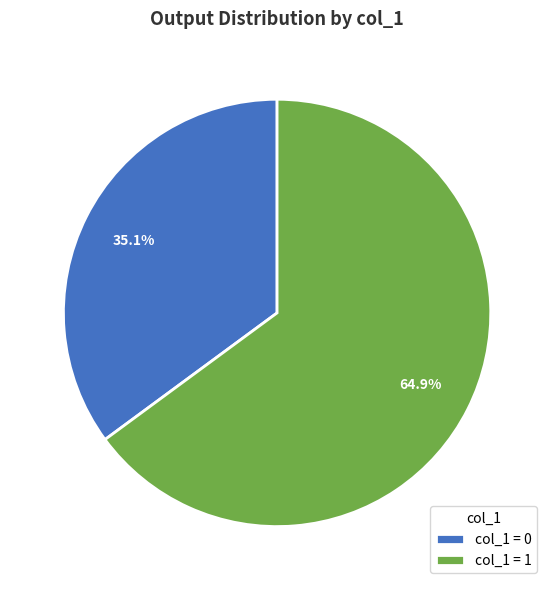

Rank the categories by value from lowest to highest.

col_1 = 0, col_1 = 1